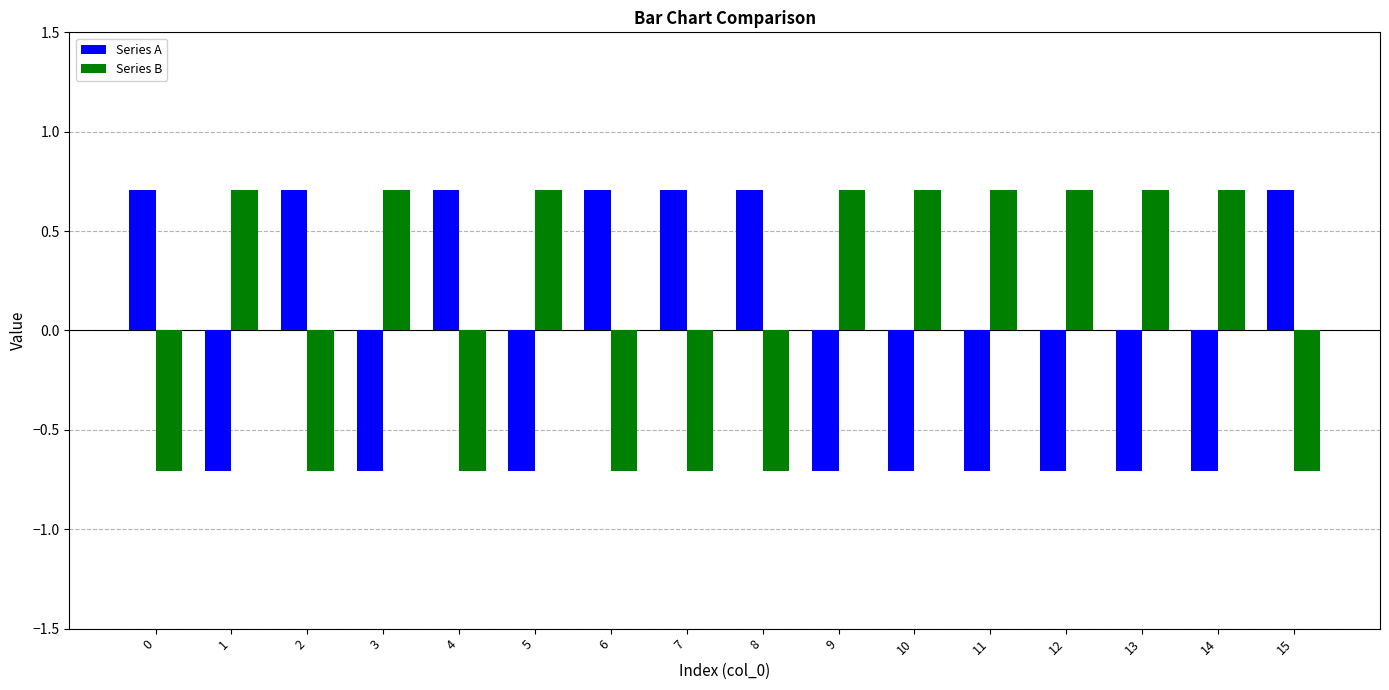

What is the value of the Series B bar at the 14th from the left?

0.7